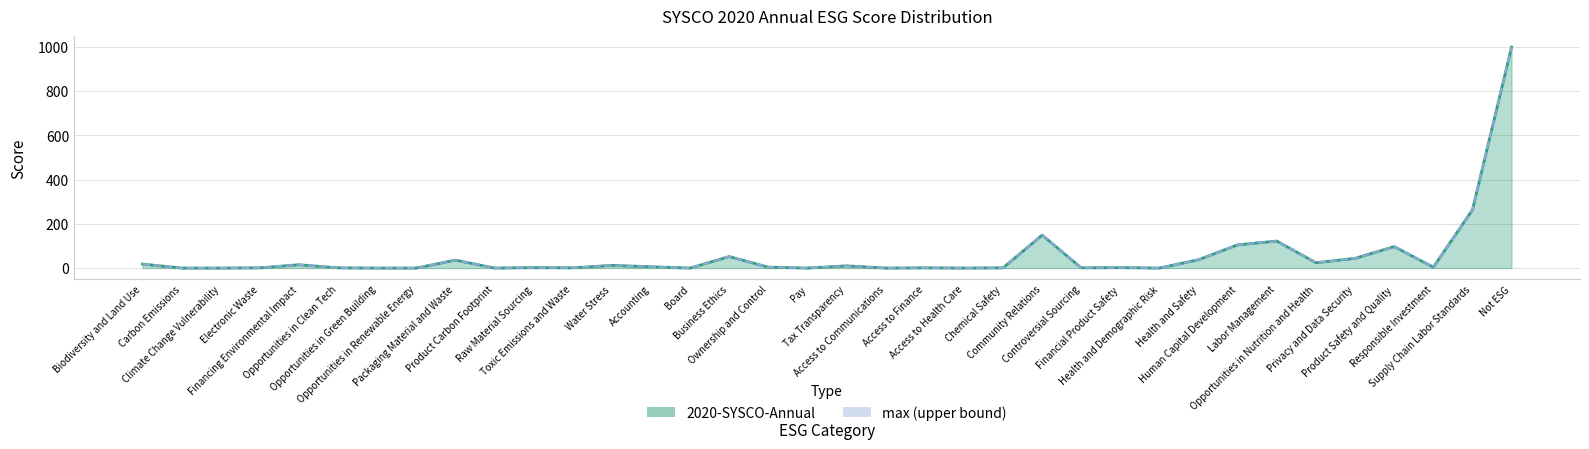

What is the average value of the max series?

56